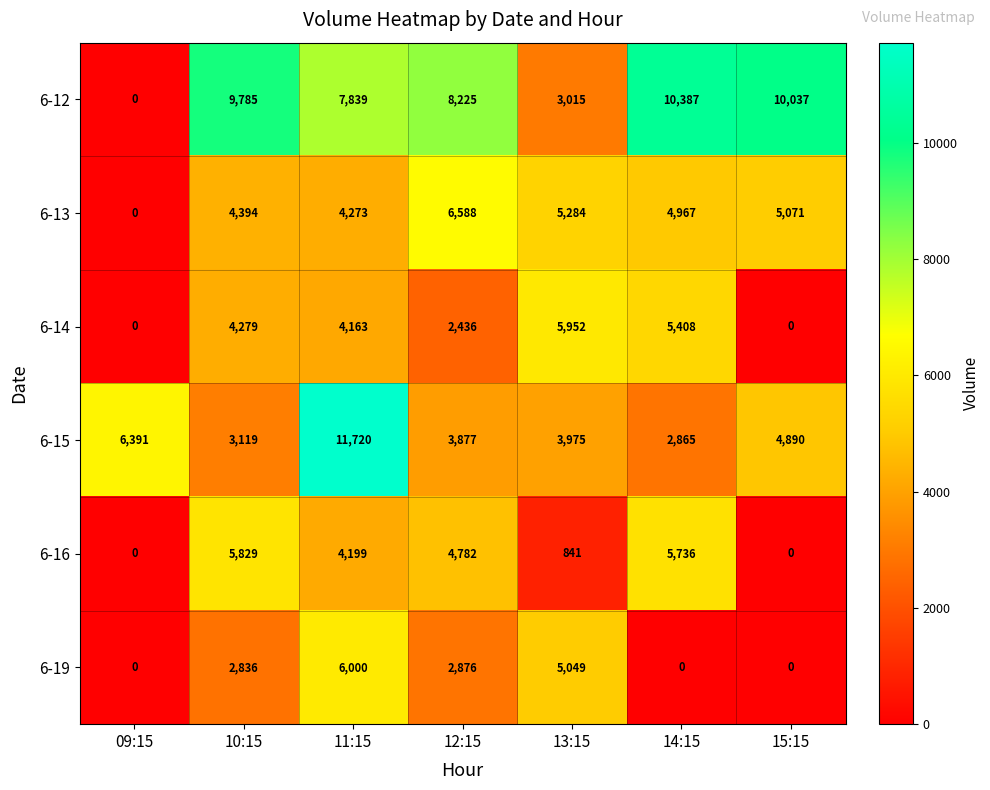

What is the sum of all 6-12 values?

49288